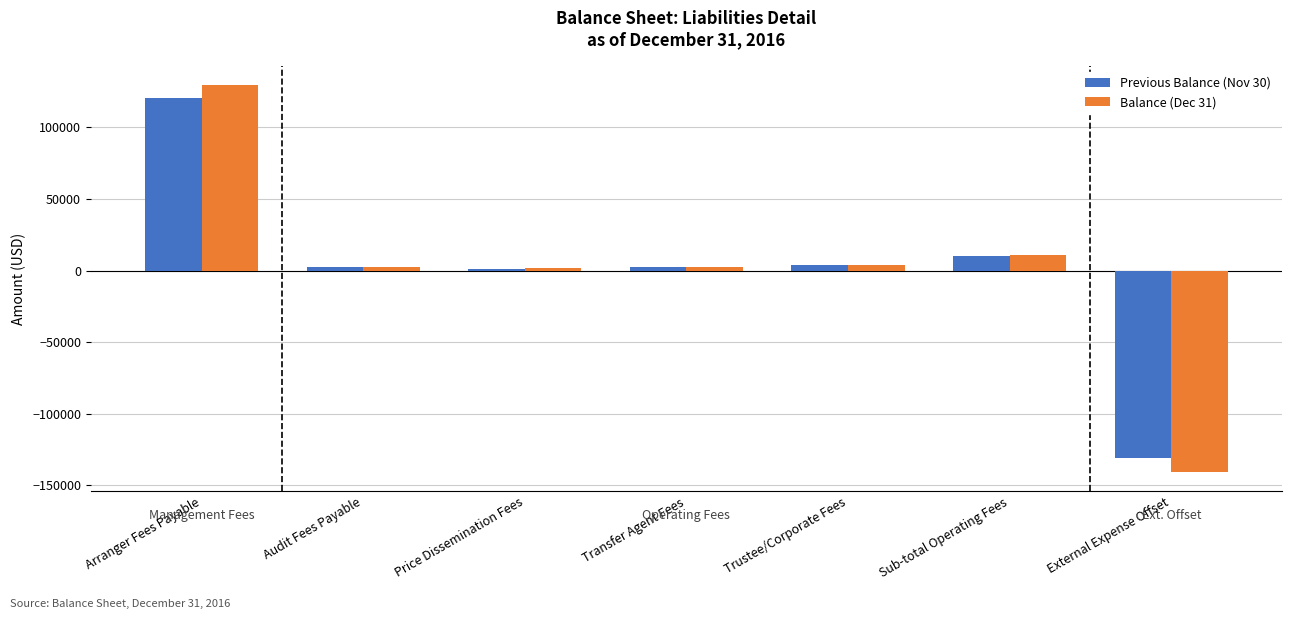

How many data points in Balance (Dec 31) are less than 2754?

3